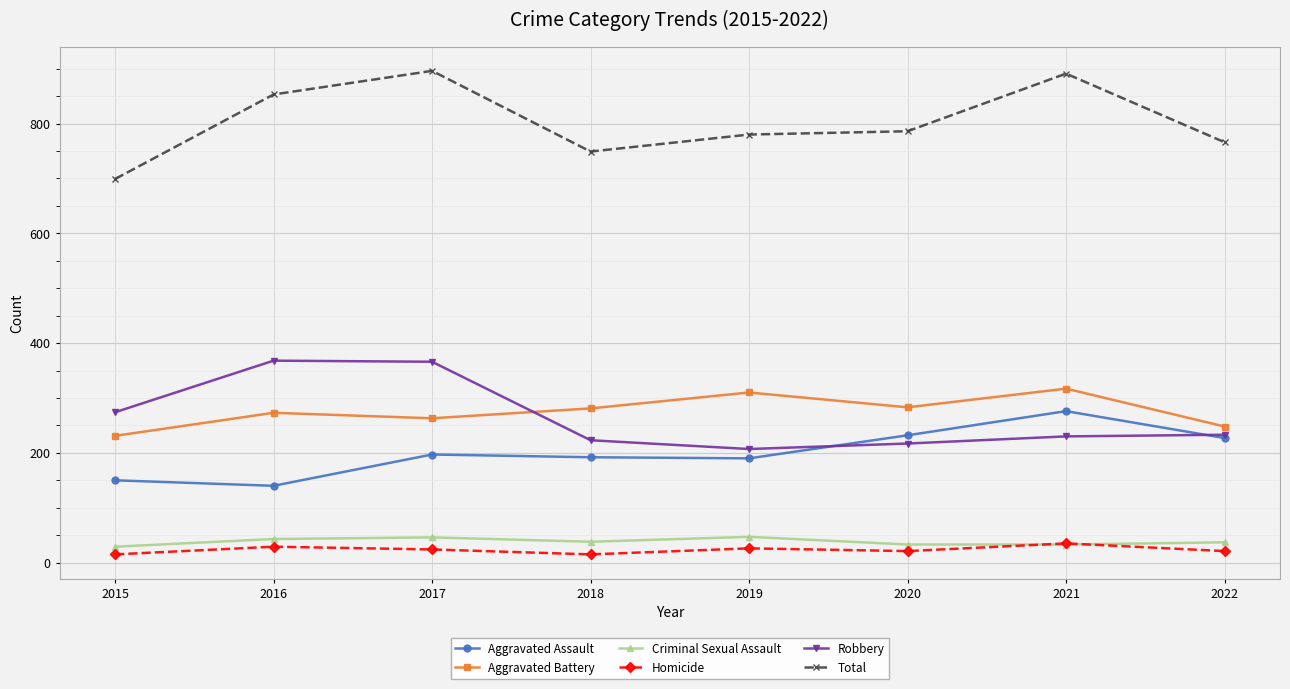

At how many categories does at least one series exceed 182?

8